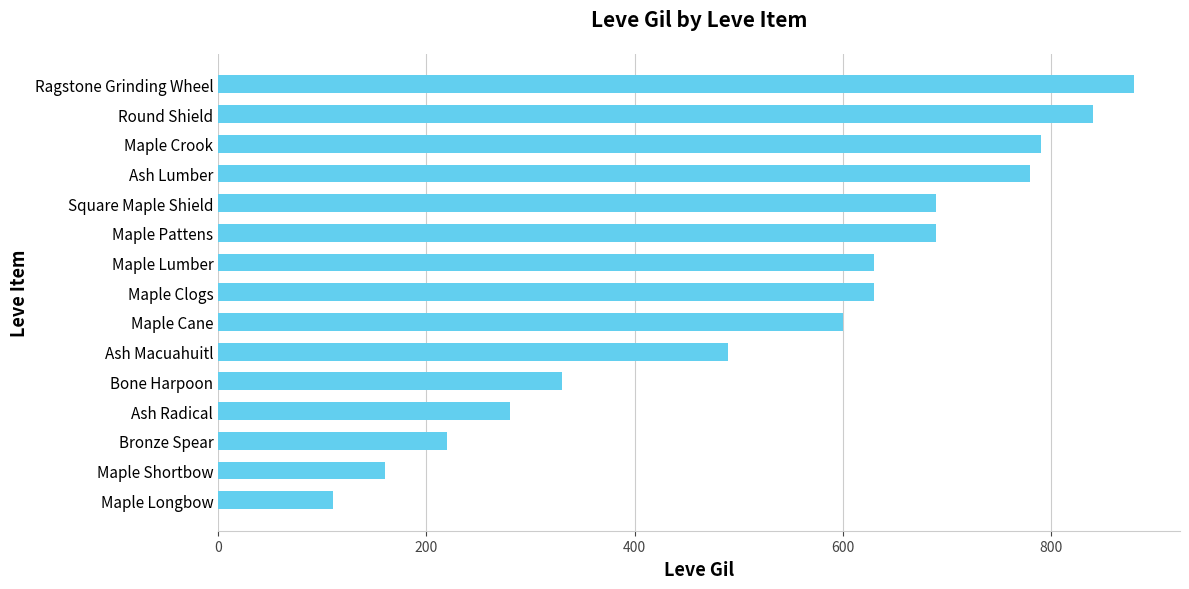

At which category does the chart reach its peak across all series?

Ragstone Grinding Wheel